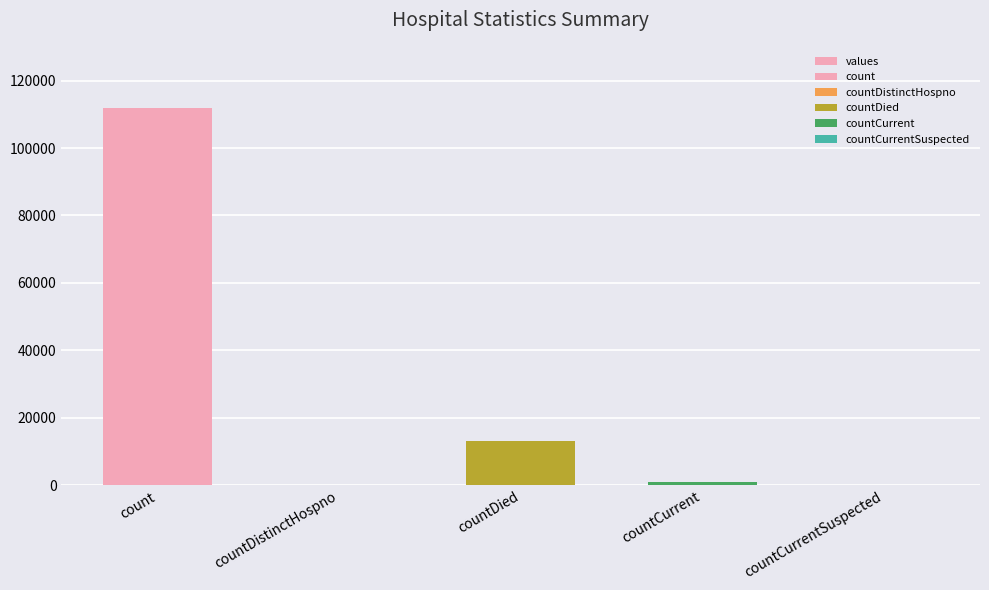

What is the difference between the values at count and countDistinctHospno?

111930